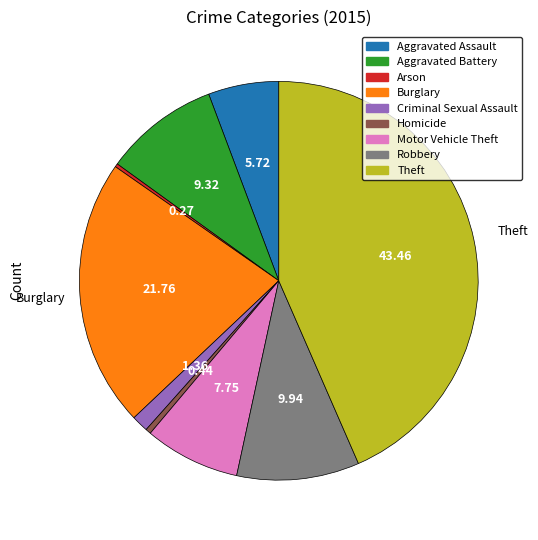

Which slice is the largest?

Theft